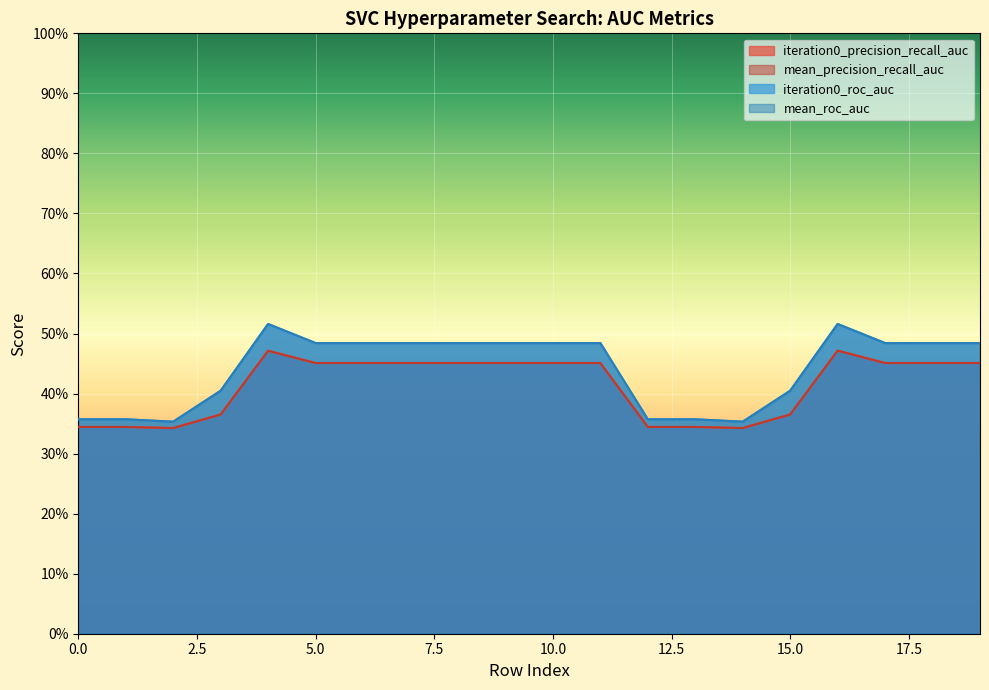

Reading right to left, transcribe all the data shown in this chart.

iteration0_precision_recall_auc: 19=0.5	18=0.5	17=0.5	16=0.5	15=0.4	14=0.3	13=0.3	12=0.3	11=0.5	10=0.5	9=0.5	8=0.5	7=0.5	6=0.5	5=0.5	4=0.5	3=0.4	2=0.3	1=0.3	0=0.3
mean_precision_recall_auc: 19=0.5	18=0.5	17=0.5	16=0.5	15=0.4	14=0.3	13=0.3	12=0.3	11=0.5	10=0.5	9=0.5	8=0.5	7=0.5	6=0.5	5=0.5	4=0.5	3=0.4	2=0.3	1=0.3	0=0.3
iteration0_roc_auc: 19=0.5	18=0.5	17=0.5	16=0.5	15=0.4	14=0.4	13=0.4	12=0.4	11=0.5	10=0.5	9=0.5	8=0.5	7=0.5	6=0.5	5=0.5	4=0.5	3=0.4	2=0.4	1=0.4	0=0.4
mean_roc_auc: 19=0.5	18=0.5	17=0.5	16=0.5	15=0.4	14=0.4	13=0.4	12=0.4	11=0.5	10=0.5	9=0.5	8=0.5	7=0.5	6=0.5	5=0.5	4=0.5	3=0.4	2=0.4	1=0.4	0=0.4